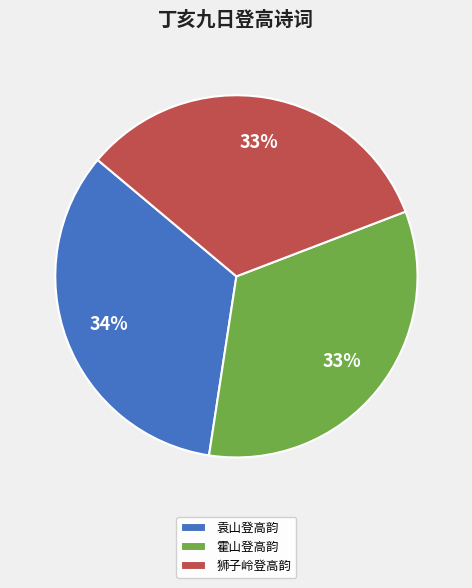

Is there any slice that represents more than half of the pie?

No